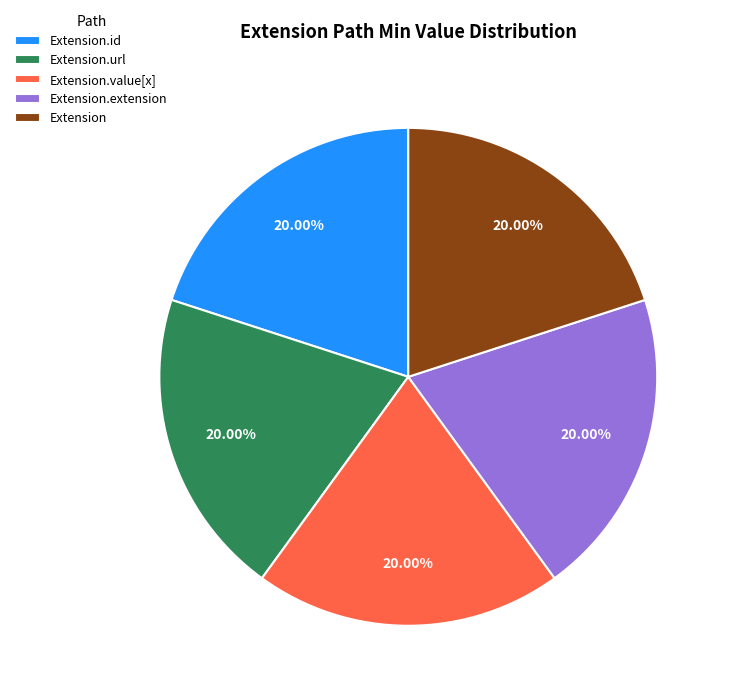

What is the ratio of the value at Extension.extension to the value at Extension.value[x]?

1.0